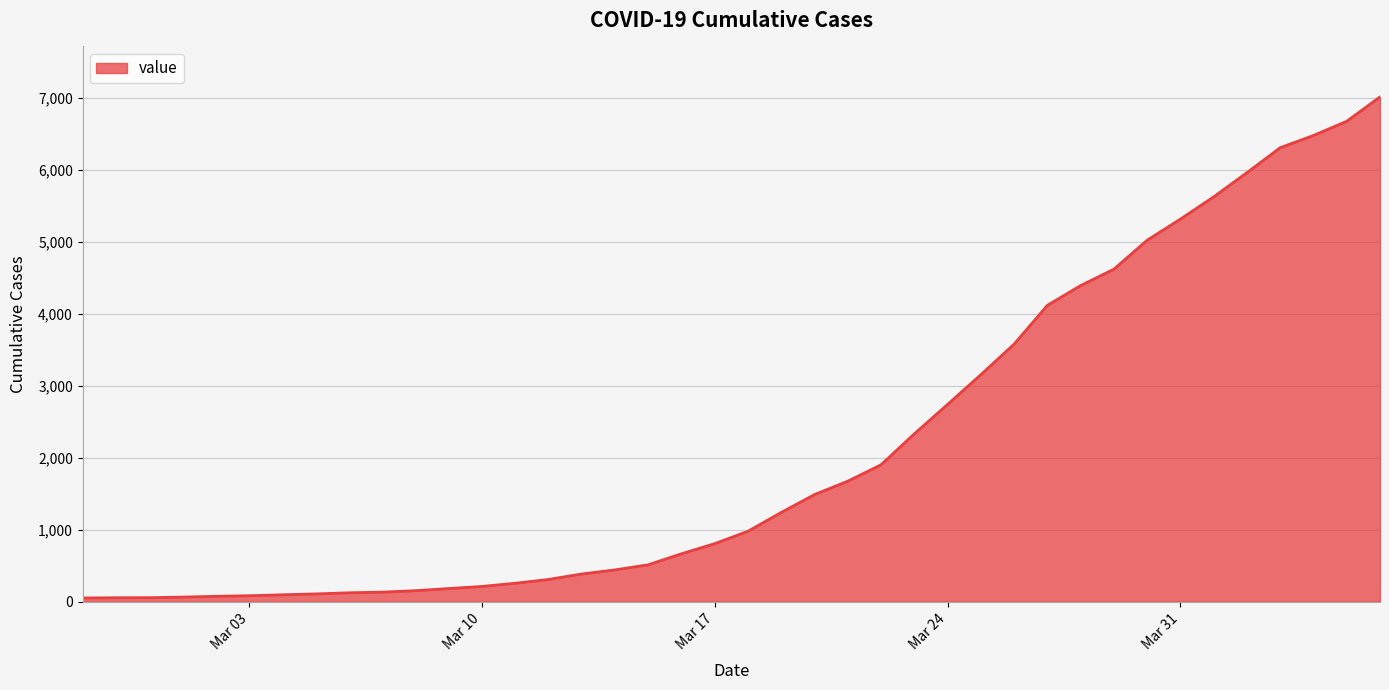

Count the number of data series in this chart.

1